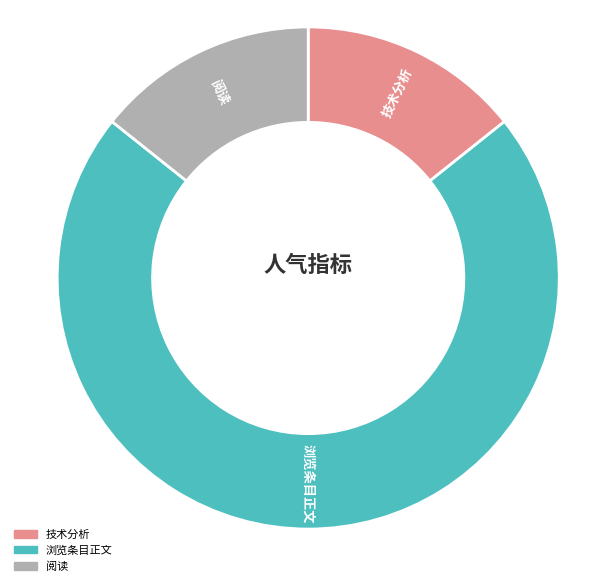

Which slice represents more than half of the pie?

浏览条目正文